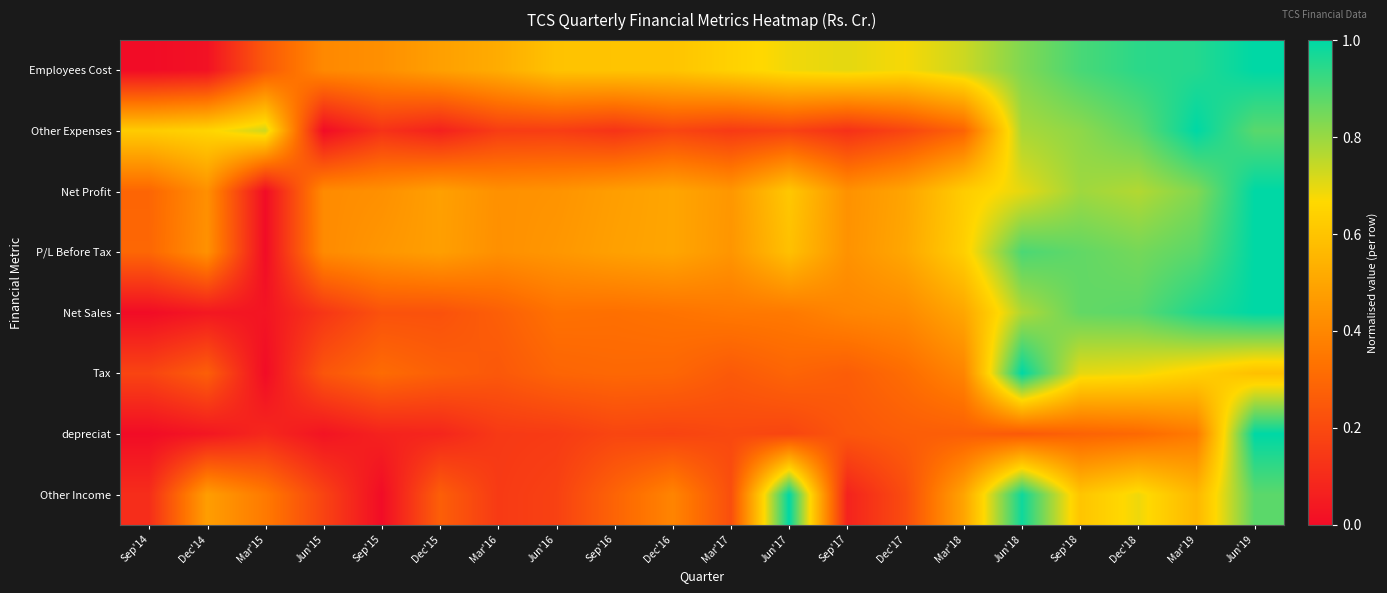

Which has a higher value, Dec'16 or Jun'18?

Jun'18